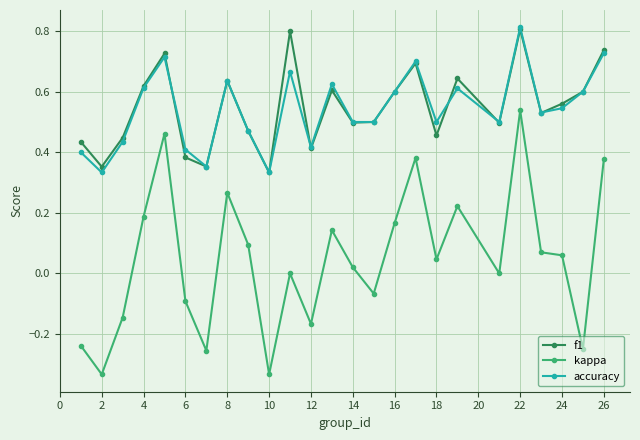

What is the greatest value displayed?

0.8